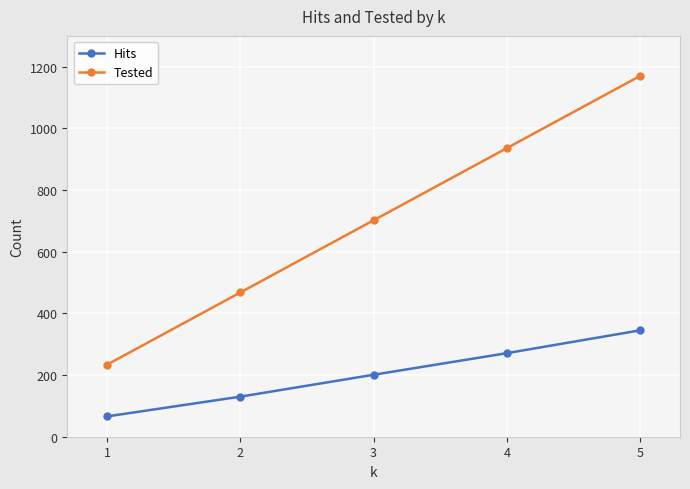

True or false: Tested and Hits cross at least once.

False